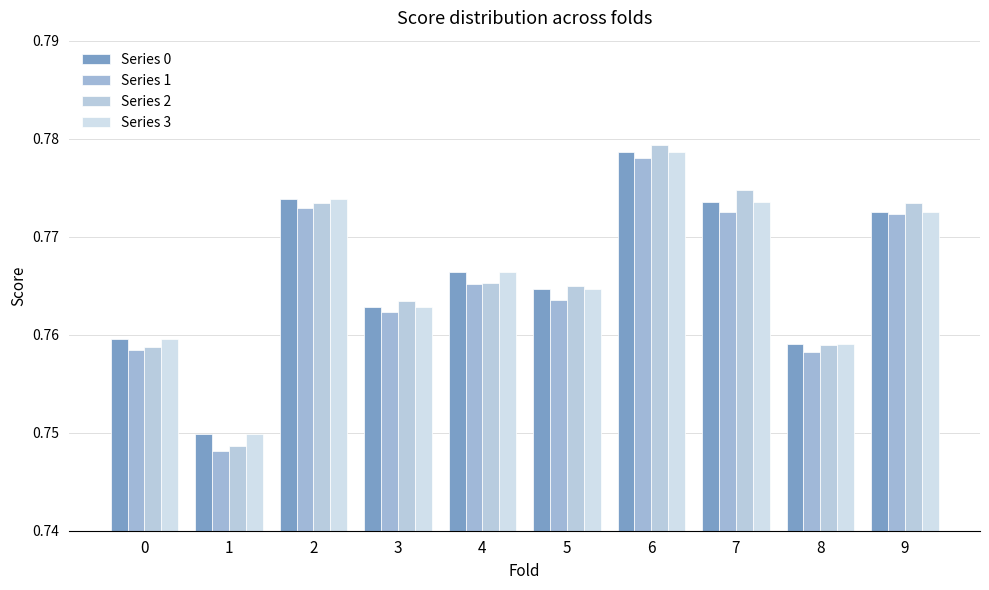

What is the sum of all Series 3 values?

7.7